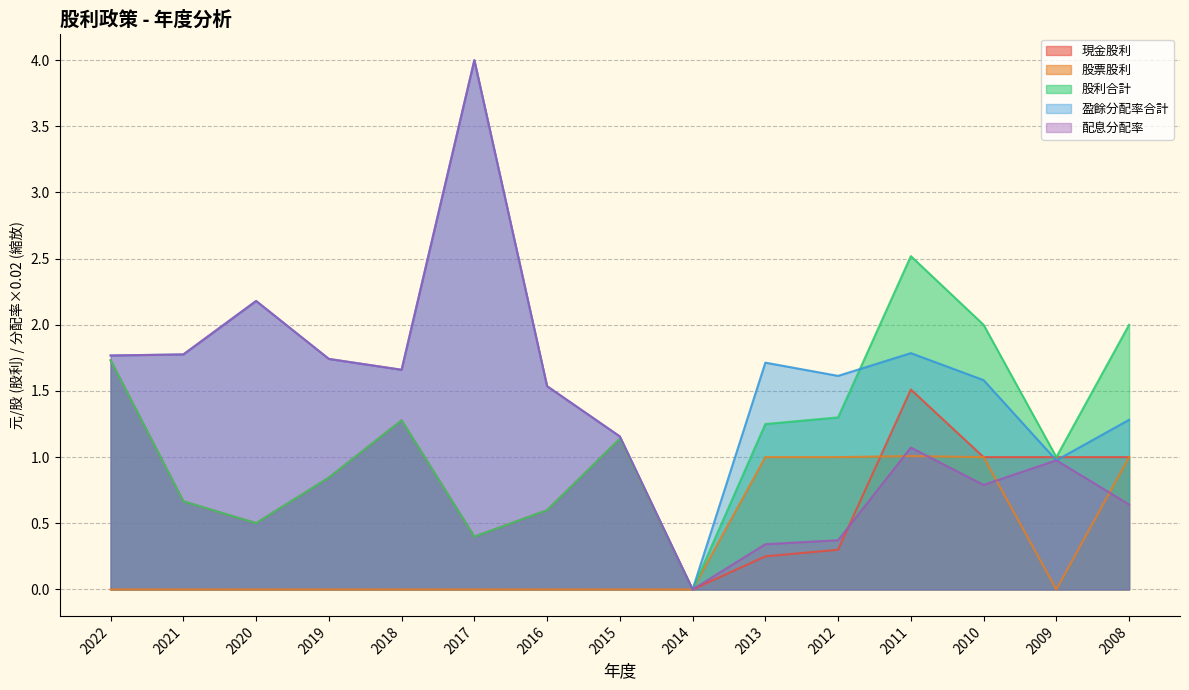

Which series changed the most between 2021 and 2012?

配息分配率